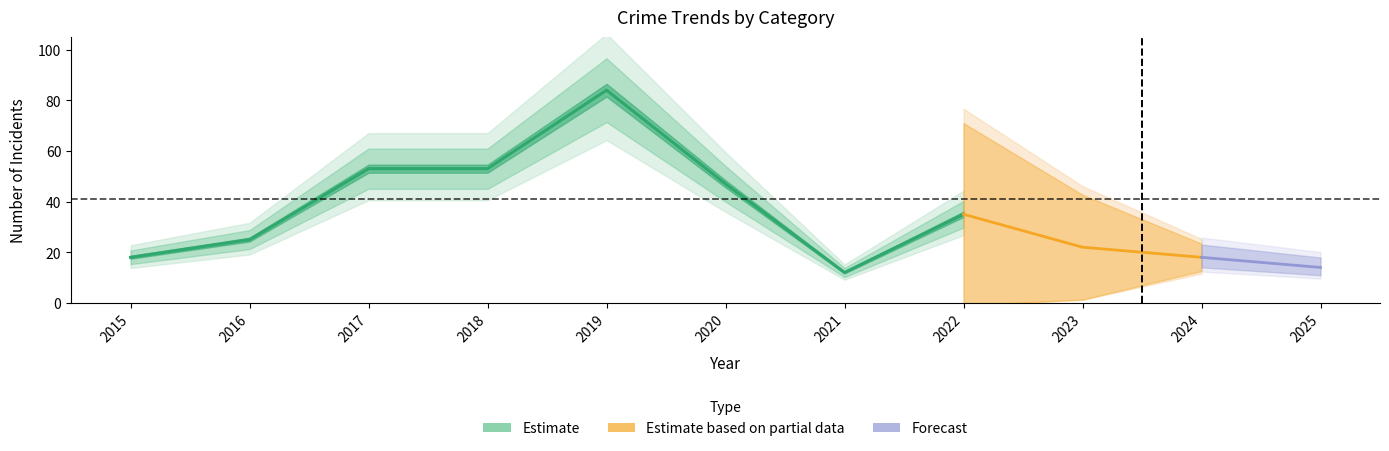

In Aggravated Assault, how many points are higher than both neighbors (excluding endpoints)?

2